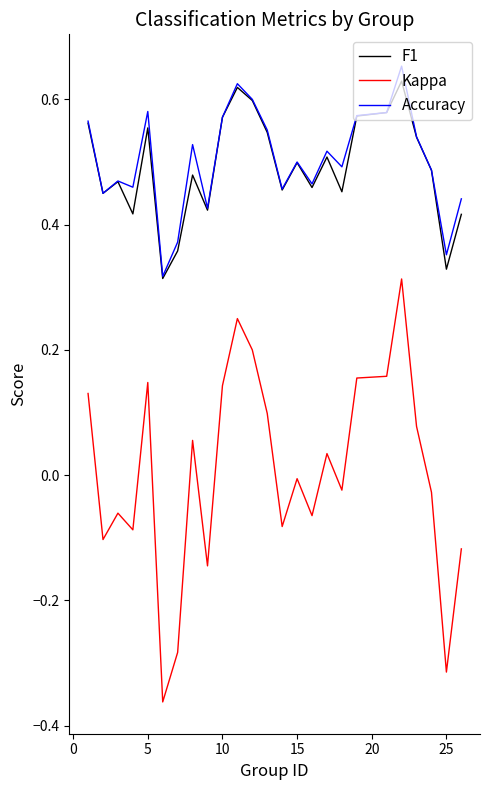

Which series has the largest range (max minus min)?

Kappa